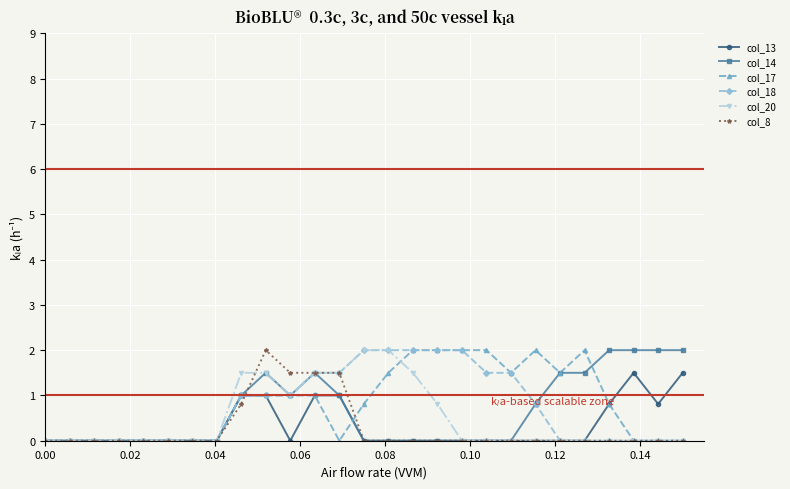

What is the value of the col_14 point at the 25th from the left?

2.0